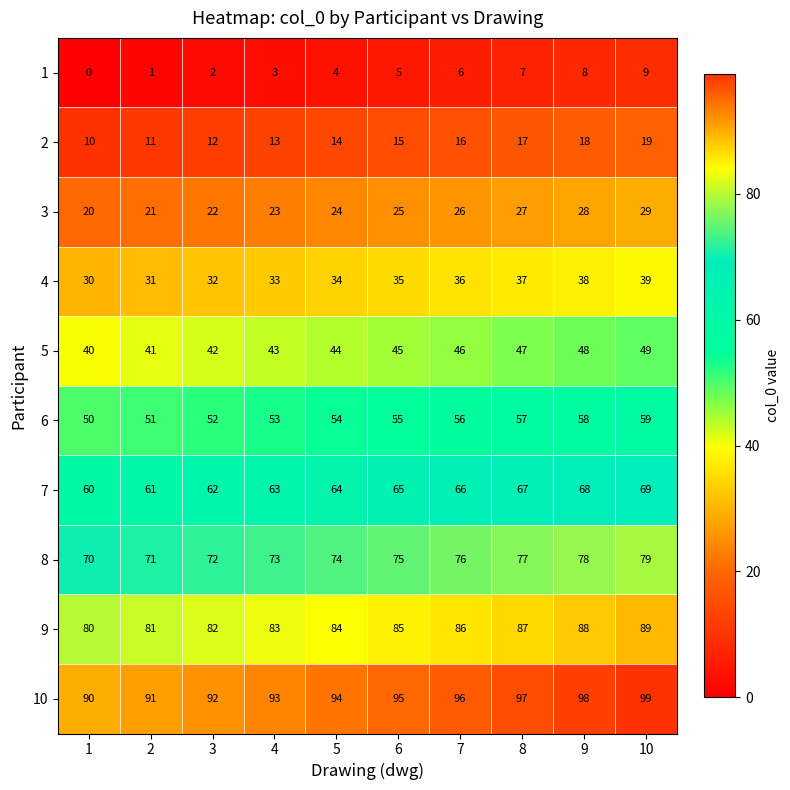

How many distinct data groups are displayed?

10